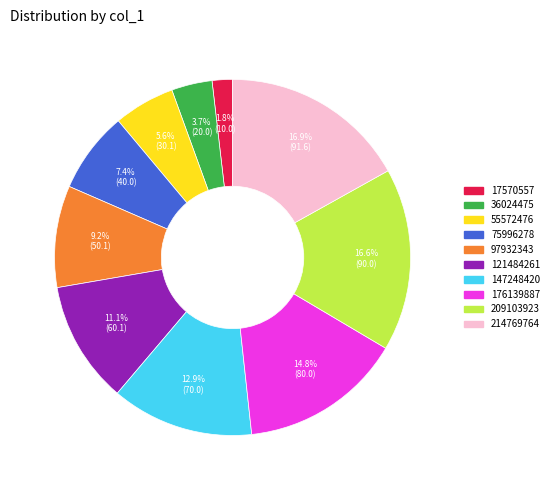

Approximately how many times larger is the value at 17570557 compared to 209103923?

0.1